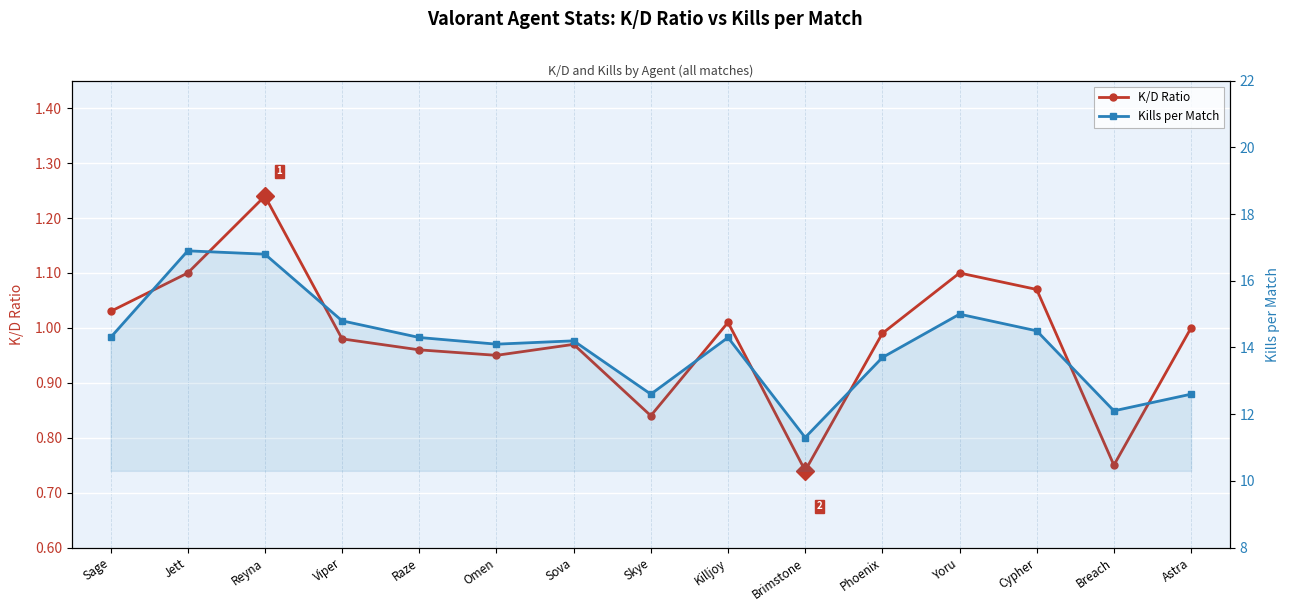

Between Reyna and Sage, which is larger?

Reyna